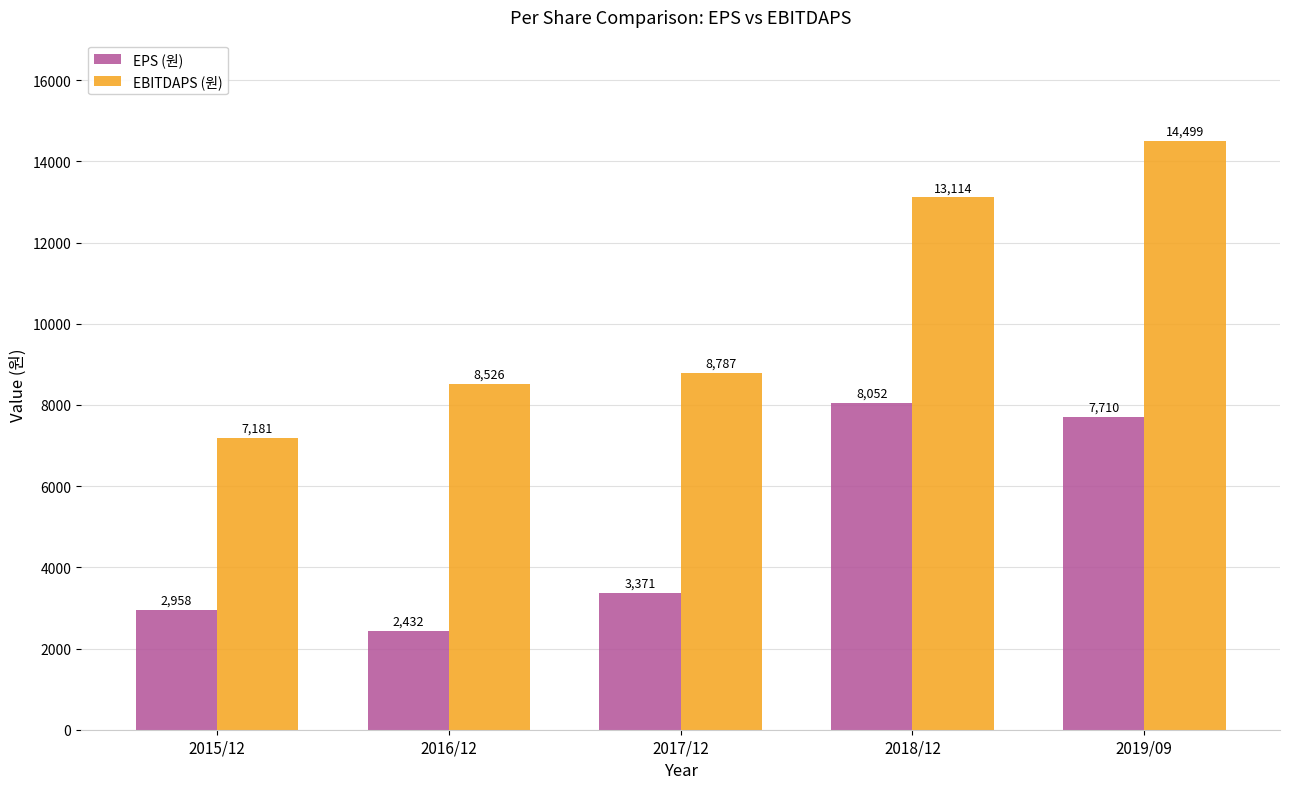

How many values in the EBITDAPS (원) series are below 8787?

2